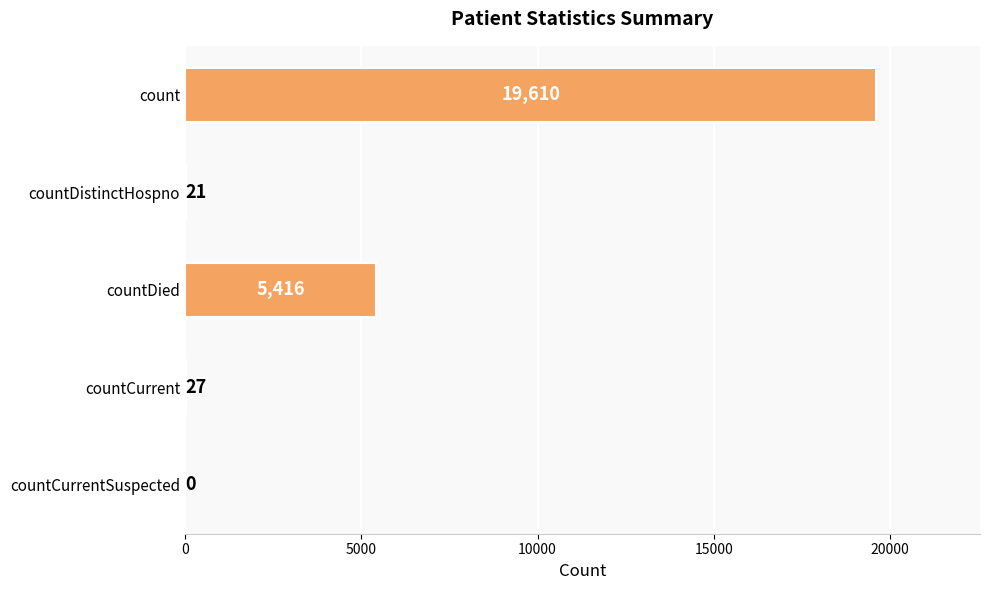

What is the maximum value shown in the chart?

19610